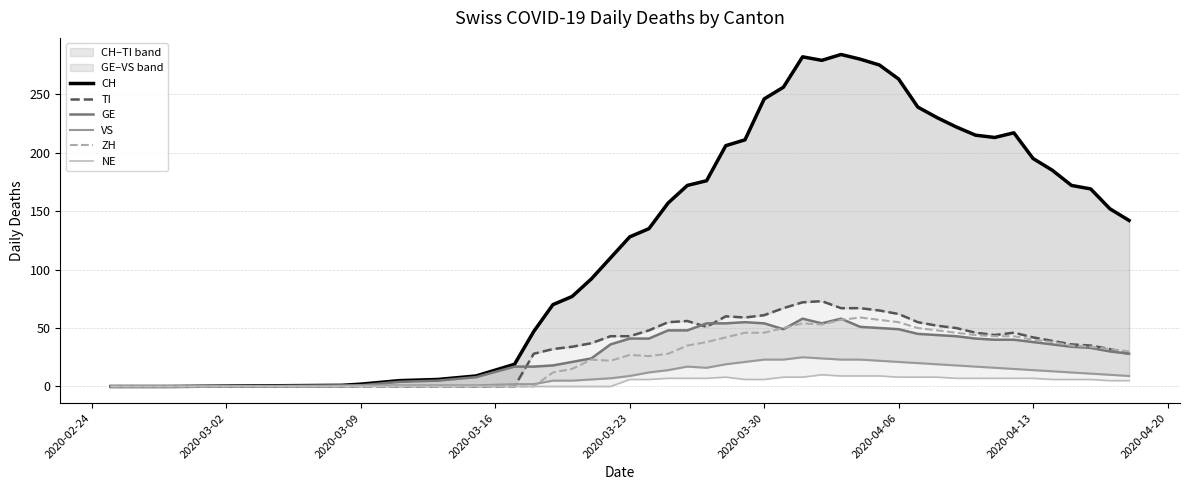

True or false: NE and ZH intersect in this chart.

False